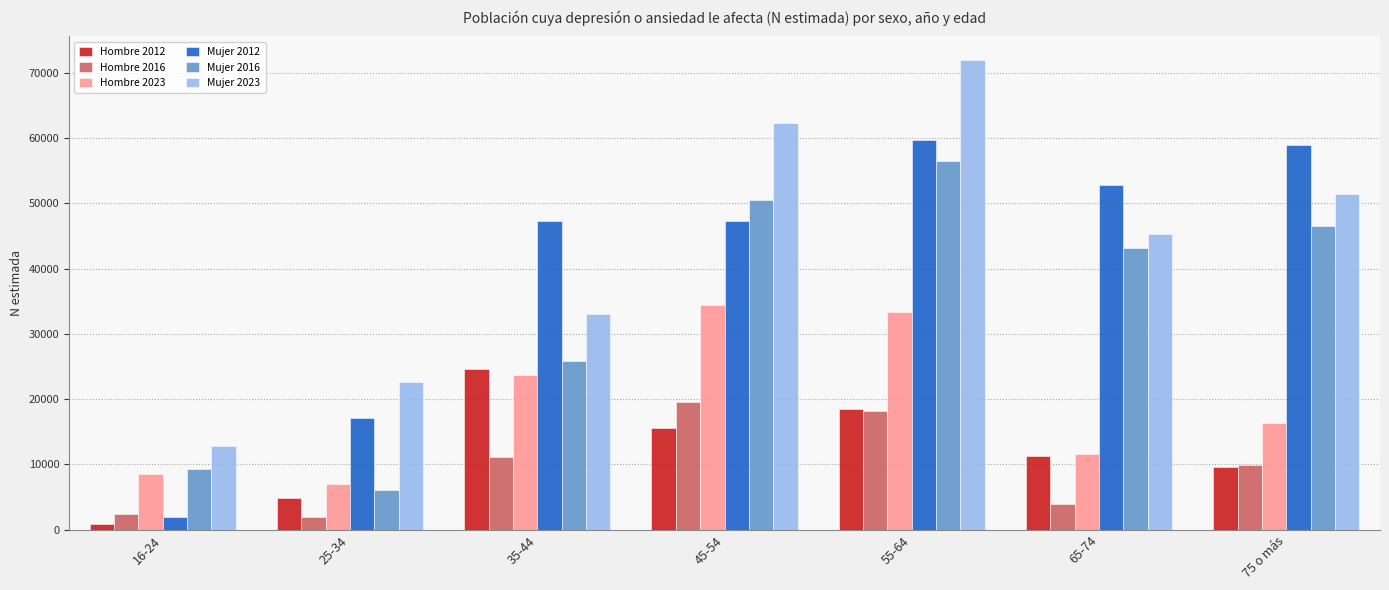

What is the highest value of the Hombre 2012 series?

24542